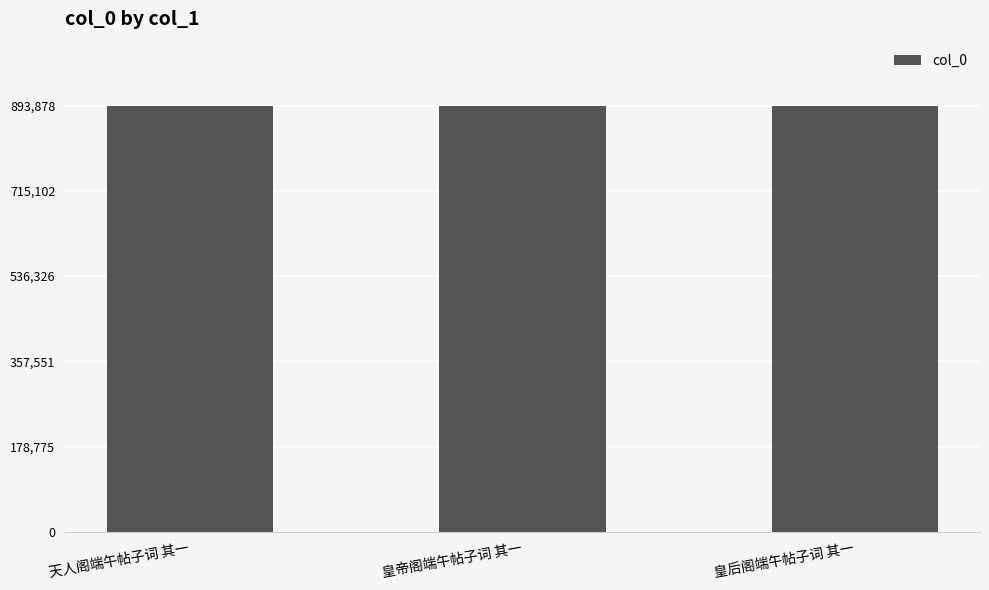

How many distinct data groups are displayed?

1